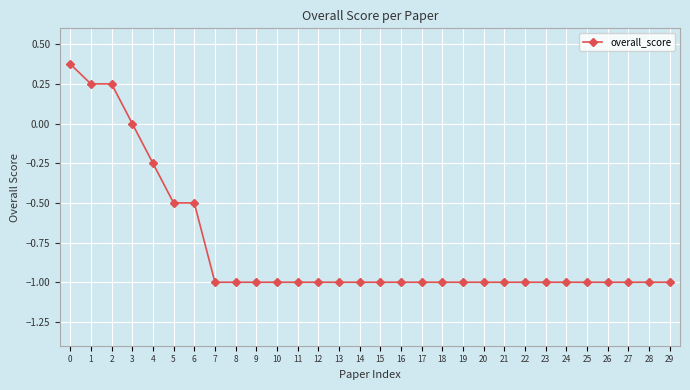

What is the value of the 19th point from the left?

-1.0